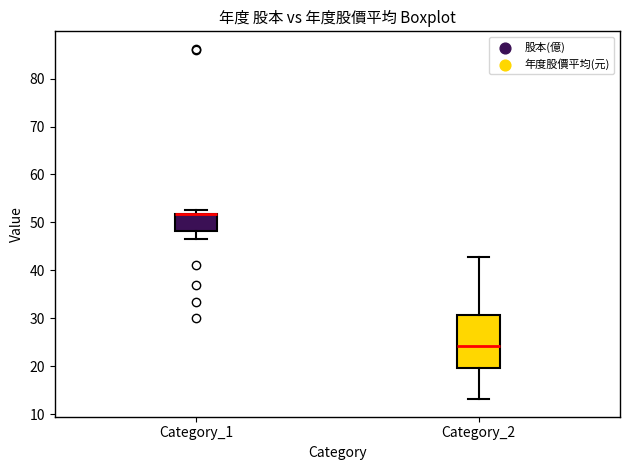

Where is the lower edge of the box for Category_2 on the y-axis? The values are not printed on the chart, so give them approximately, as read against the axis.

20